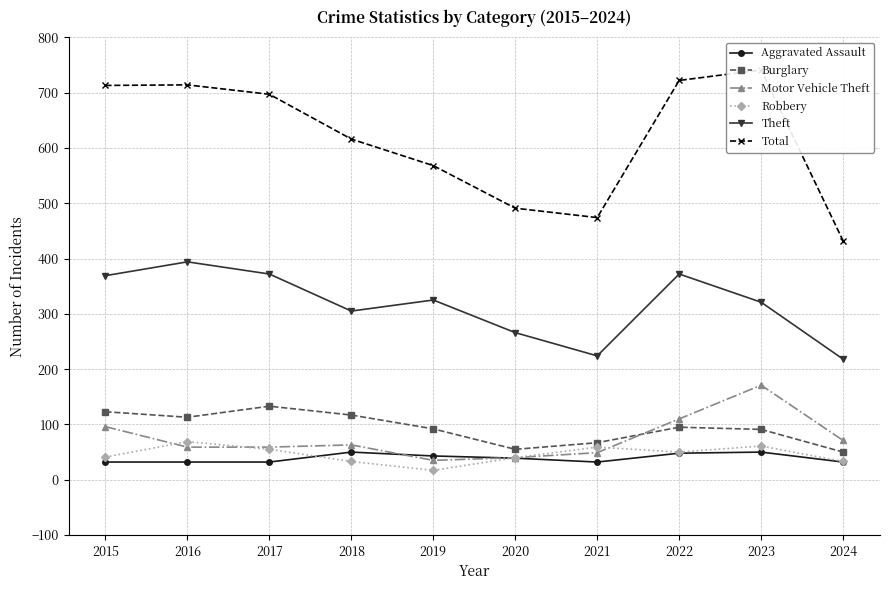

How many Aggravated Assault values are between 32 and 48?

8